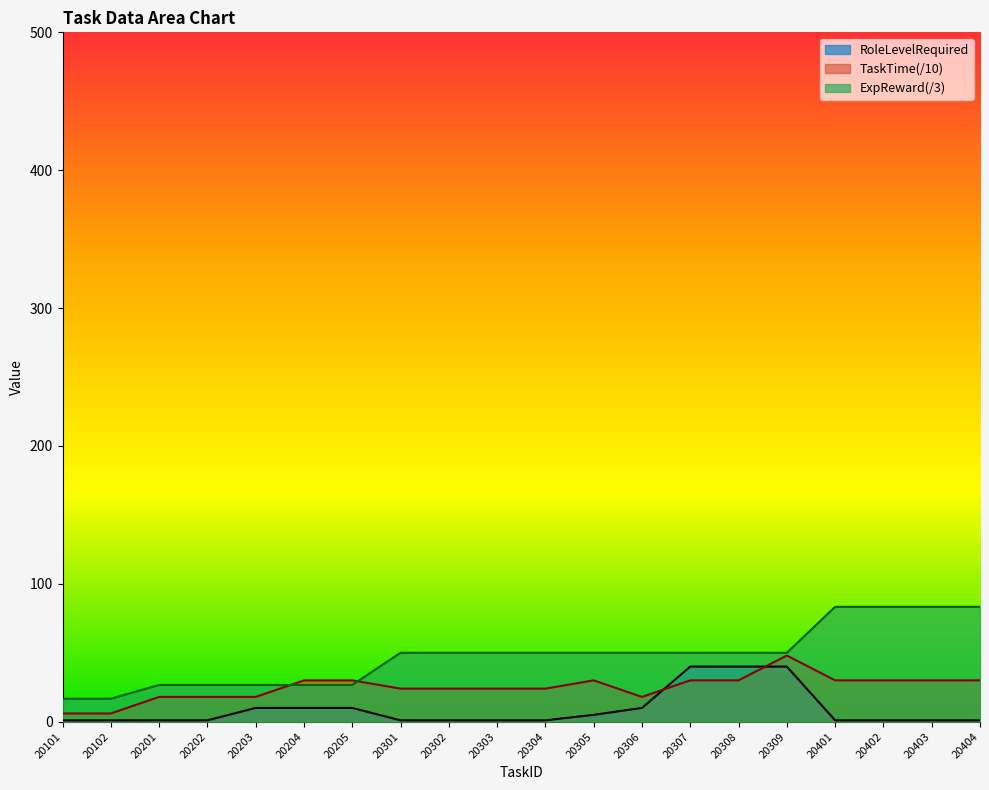

Reading right to left, extract all data points from this chart.

ExpReward: 83.3	83.3	83.3	83.3	50.0	50.0	50.0	50.0	50.0	50.0	50.0	50.0	50.0	26.7	26.7	26.7	26.7	26.7	16.7	16.7
TaskTime: 30.0	30.0	30.0	30.0	48.0	30.0	30.0	18.0	30.0	24.0	24.0	24.0	24.0	30.0	30.0	18.0	18.0	18.0	6.0	6.0
RoleLevelRequired: 1.0	1.0	1.0	1.0	40.0	40.0	40.0	10.0	5.0	1.0	1.0	1.0	1.0	10.0	10.0	10.0	1.0	1.0	1.0	1.0